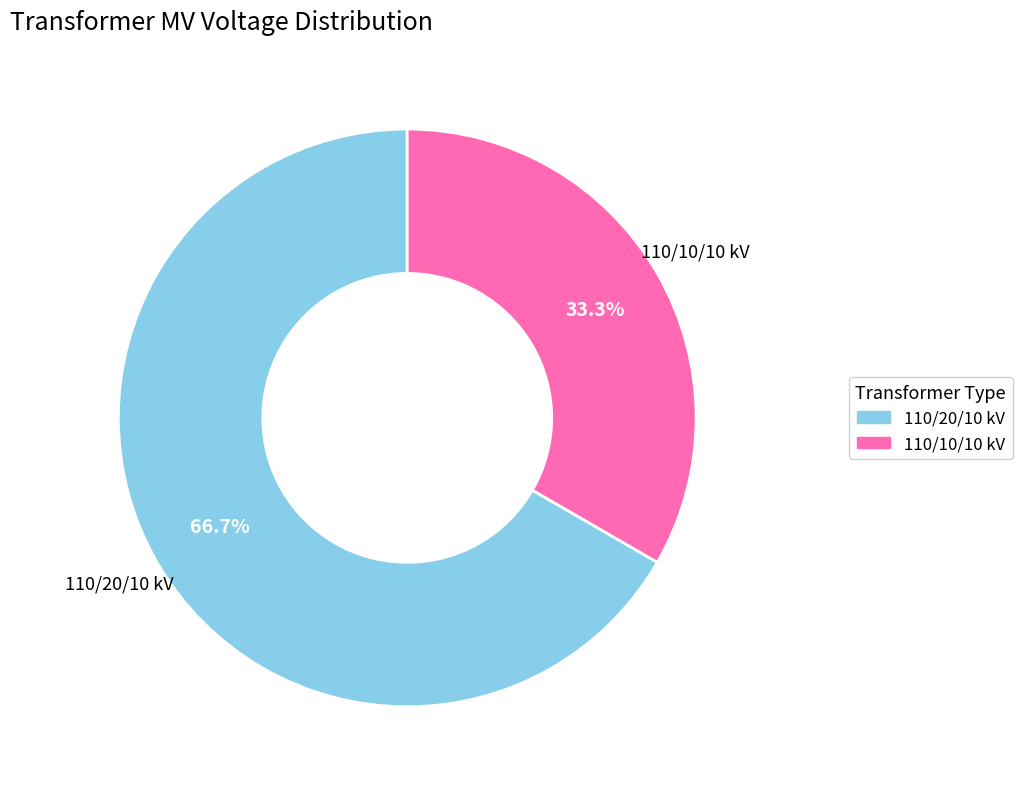

How many segments does this pie chart have?

2